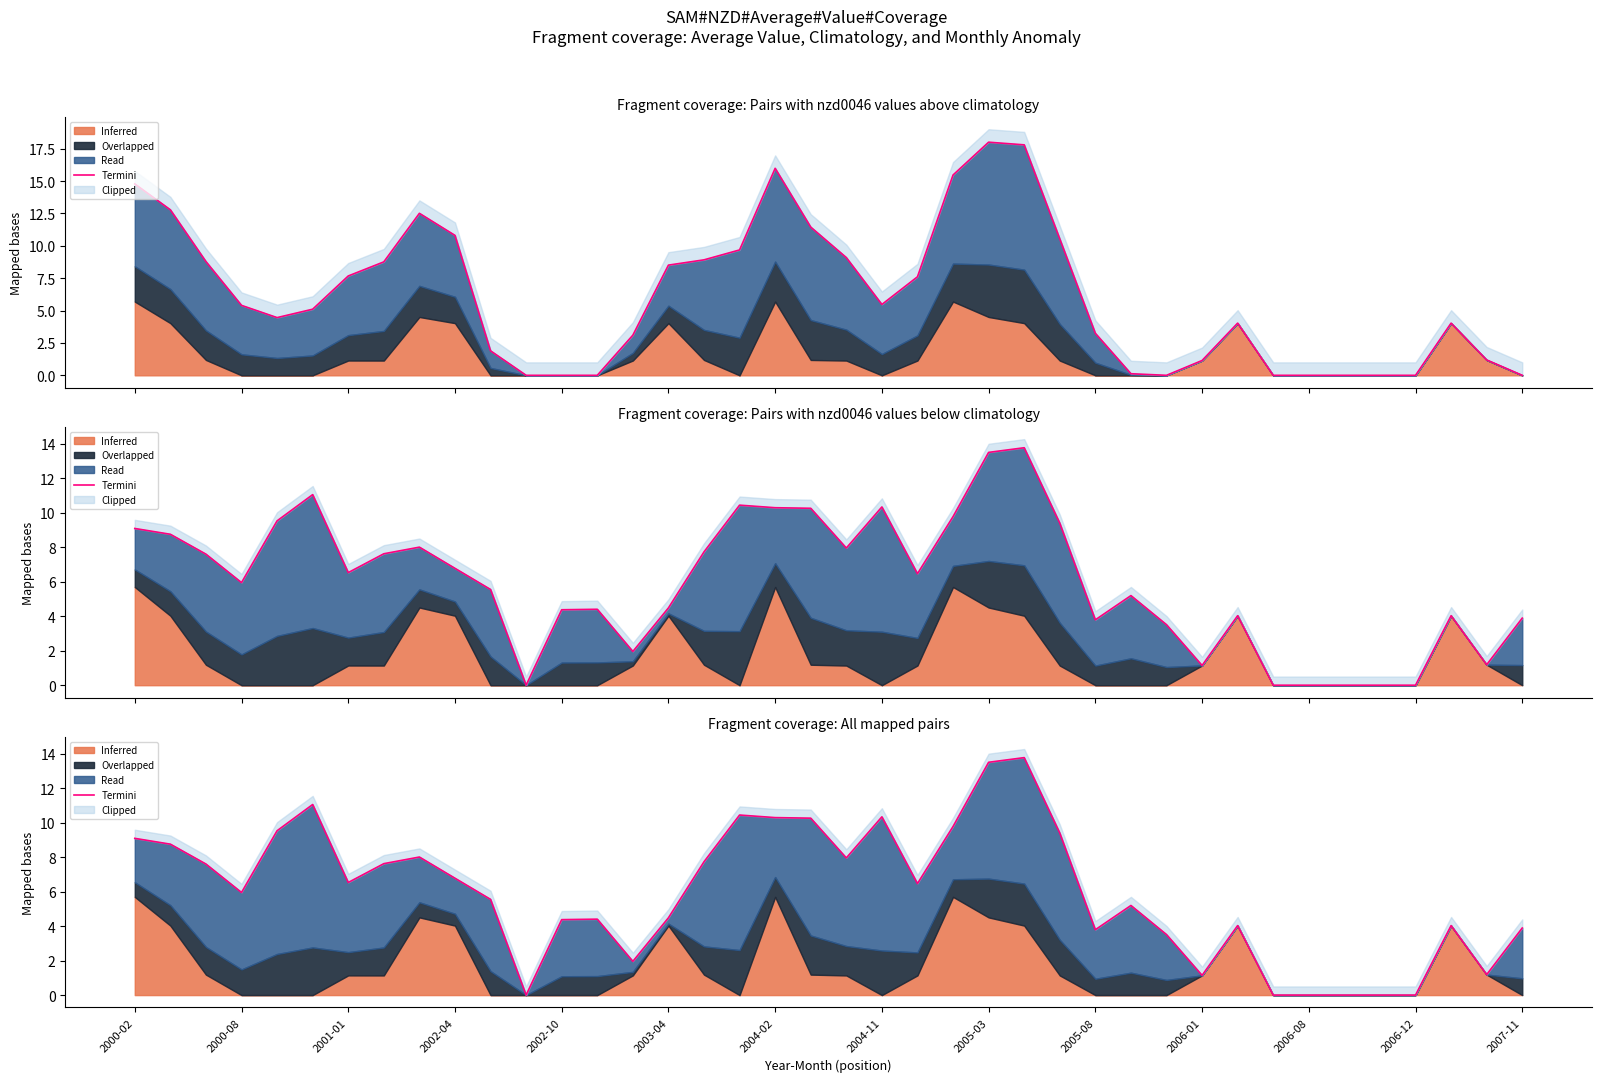

Read the value at 19.

10.3